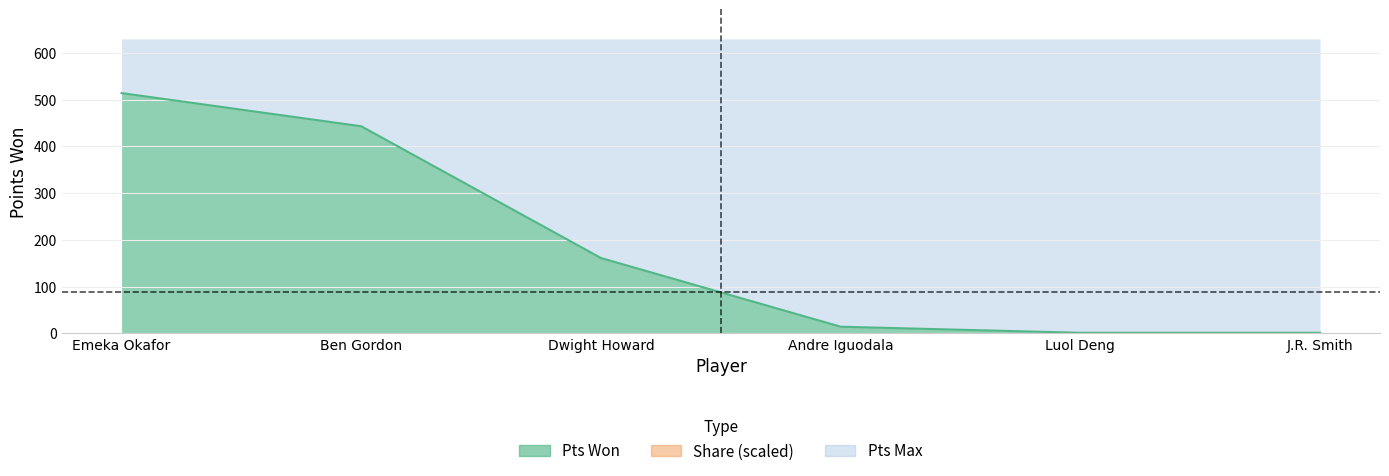

At how many categories does at least one series exceed 290?

2